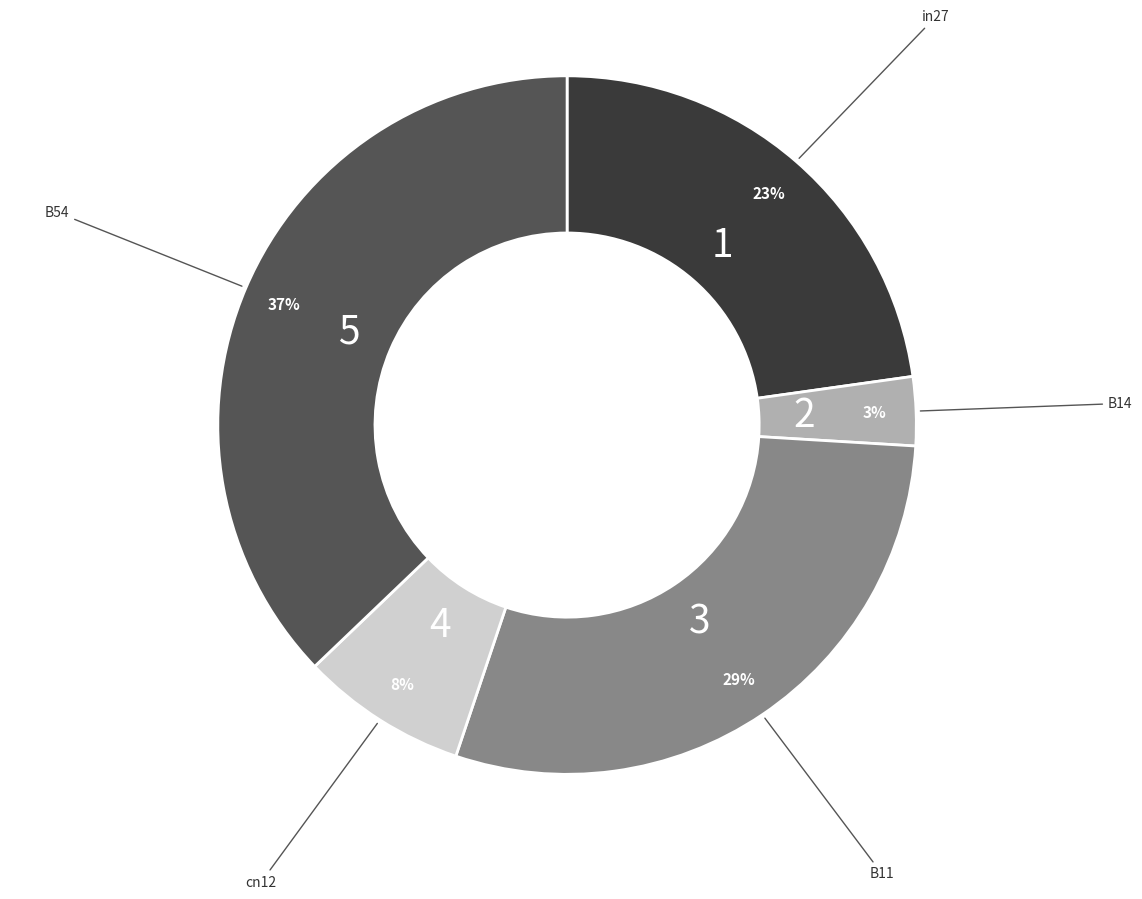

Is there a majority slice in this chart?

No